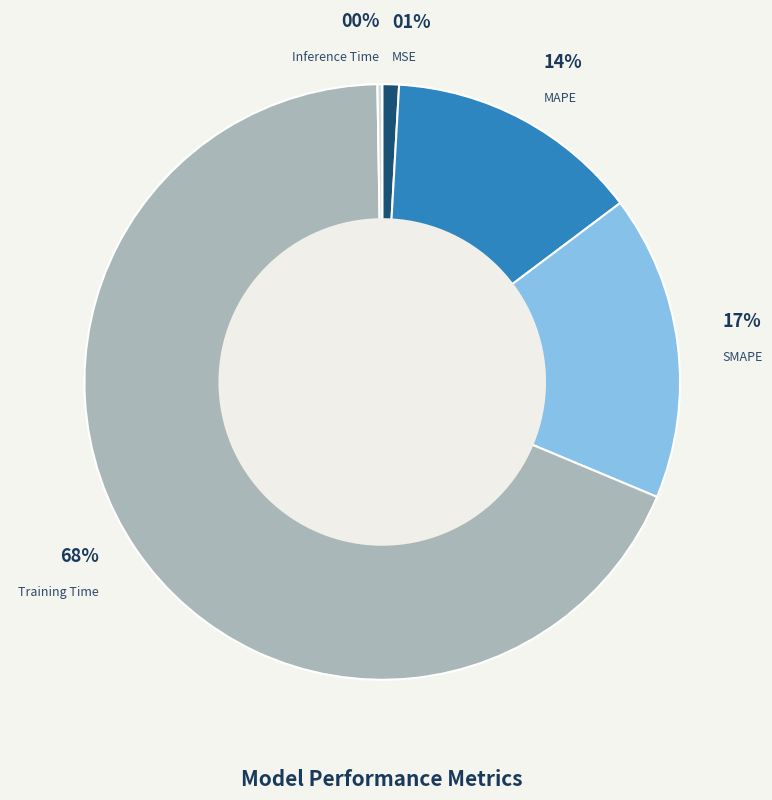

Which slice is the largest?

Training Time